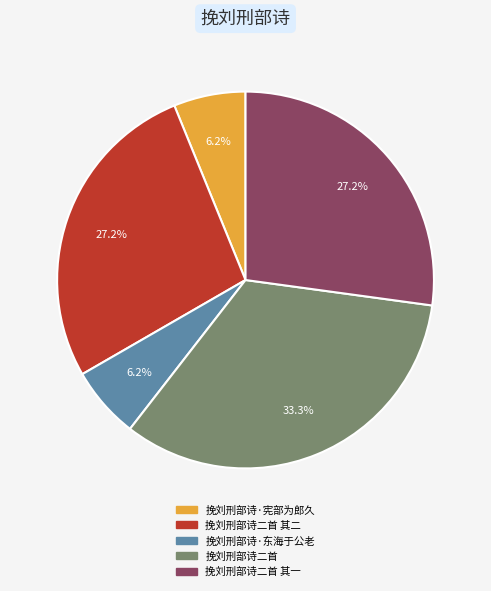

Count the number of slices in the pie.

5